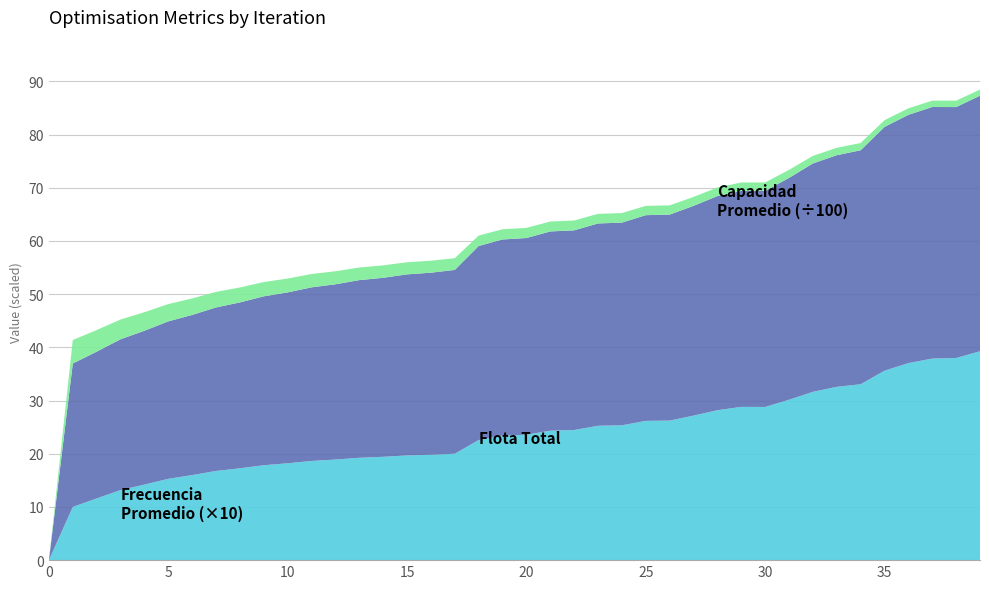

Reading left to right, list all the values displayed in this chart.

Frecuencia Promedio: 0.0	1.0	1.2	1.3	1.4	1.5	1.6	1.7	1.7	1.8	1.8	1.9	1.9	1.9	1.9	2.0	2.0	2.0	2.3	2.3	2.4	2.4	2.4	2.5	2.5	2.6	2.6	2.7	2.8	2.9	2.9	3.0	3.2	3.3	3.3	3.6	3.7	3.8	3.8	3.9
Flota Total: 0.0	27.0	27.6	28.3	28.9	29.6	30.1	30.7	31.2	31.7	32.1	32.6	32.9	33.4	33.6	34.0	34.2	34.6	36.5	36.9	37.0	37.5	37.5	38.0	38.1	38.7	38.7	39.4	40.3	40.6	40.6	41.7	42.9	43.5	44.0	45.8	46.7	47.3	47.2	48.0
Capacidad Promedio: 0.0	441.6	406.6	371.6	348.7	325.0	309.3	292.3	281.1	268.4	260.4	250.8	245.0	237.6	233.5	227.8	225.1	220.8	195.9	192.0	190.8	186.1	185.1	180.4	179.7	174.5	173.9	167.9	161.1	158.6	158.4	150.6	142.6	138.9	136.3	126.7	122.9	119.9	120.5	116.6